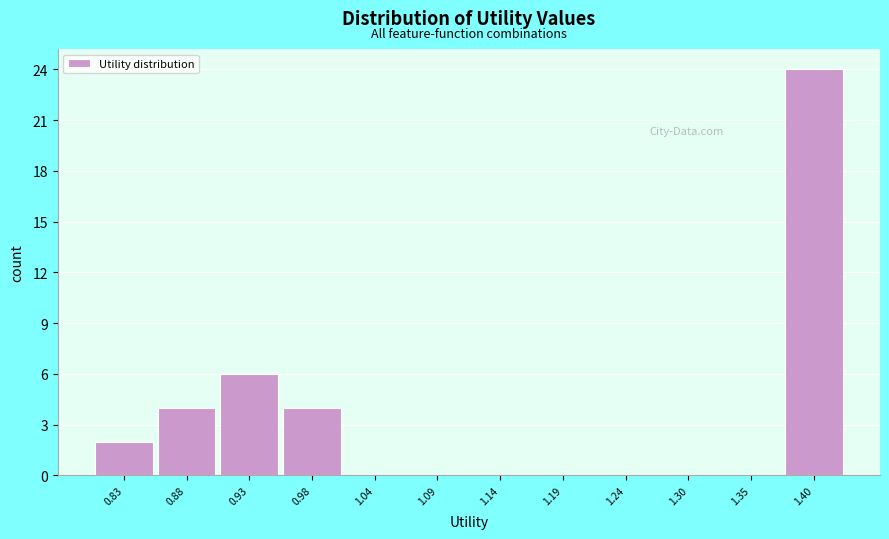

Which range on the x-axis has the tallest bar?

1.37 to 1.42